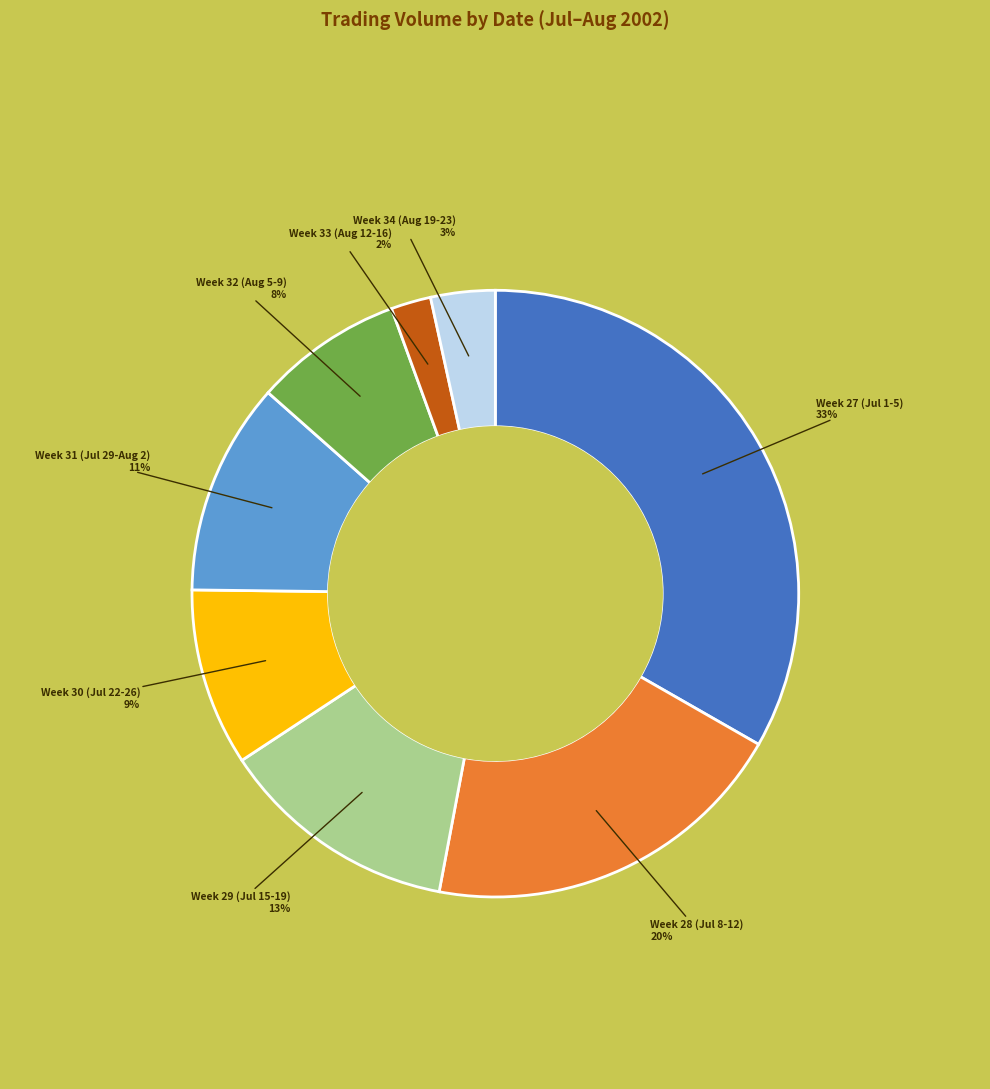

How many segments does this pie chart have?

8